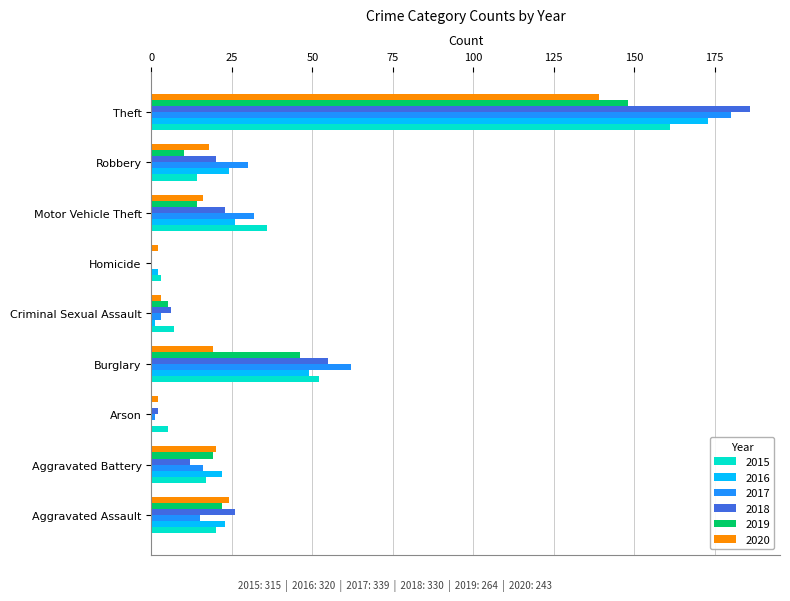

Where is 2016 nearest to the value 86?

Burglary